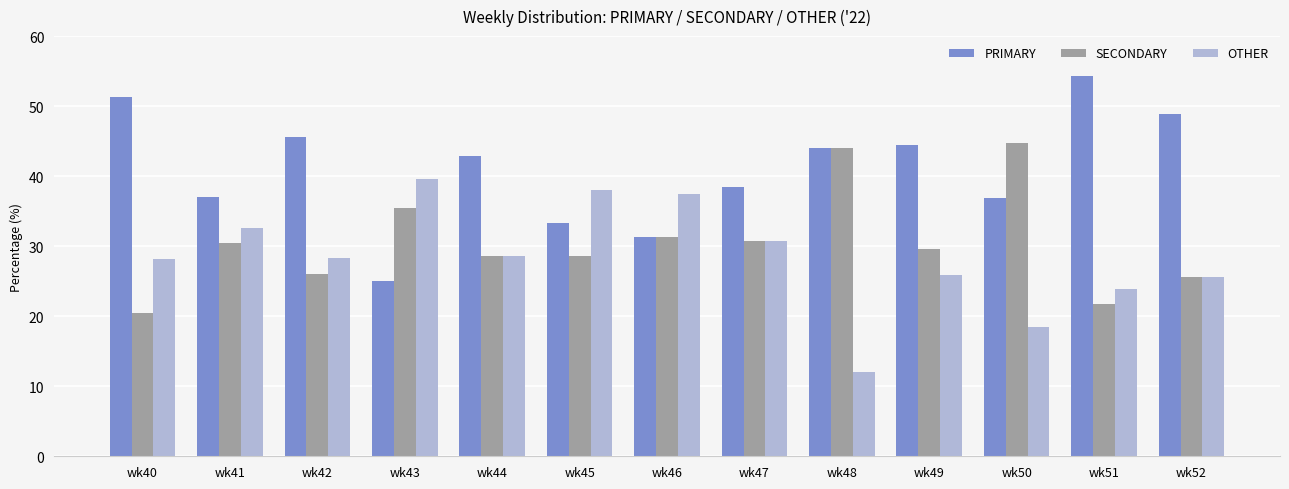

What is the value of the PRIMARY bar at the 5th from the left?

42.9